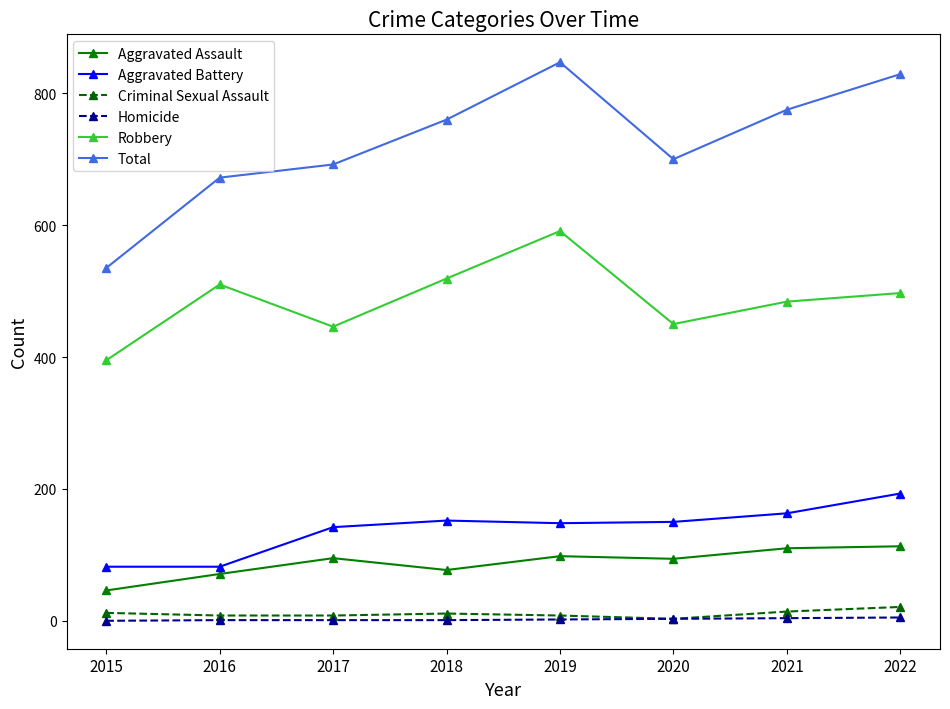

List the series in order of their peak value, lowest first.

Homicide, Criminal Sexual Assault, Aggravated Assault, Aggravated Battery, Robbery, Total